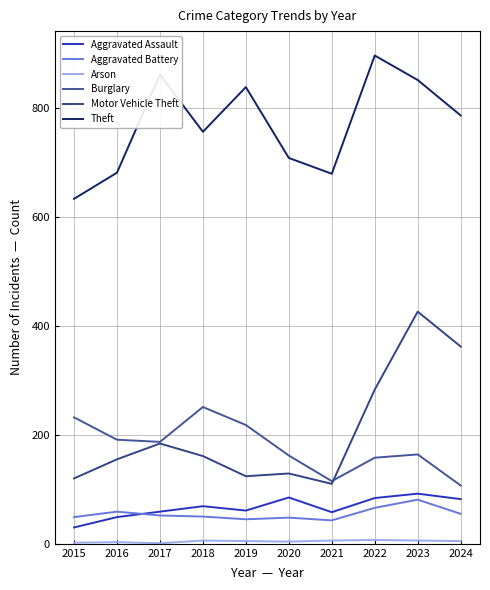

Where does the Arson series first go above 5?

2018